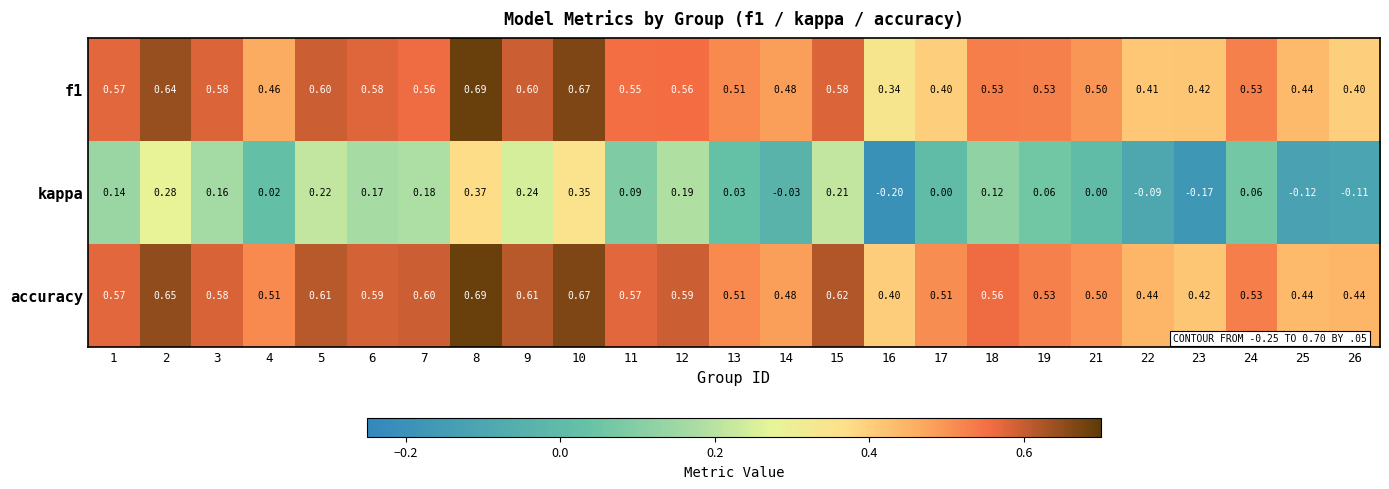

Which series has the widest spread of values?

kappa